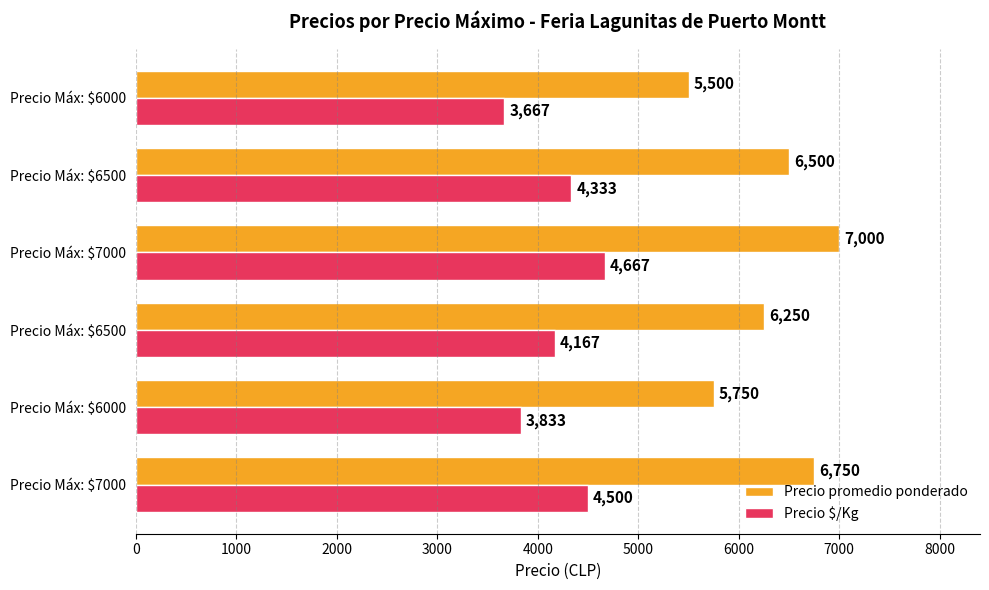

Count the number of data series in this chart.

2